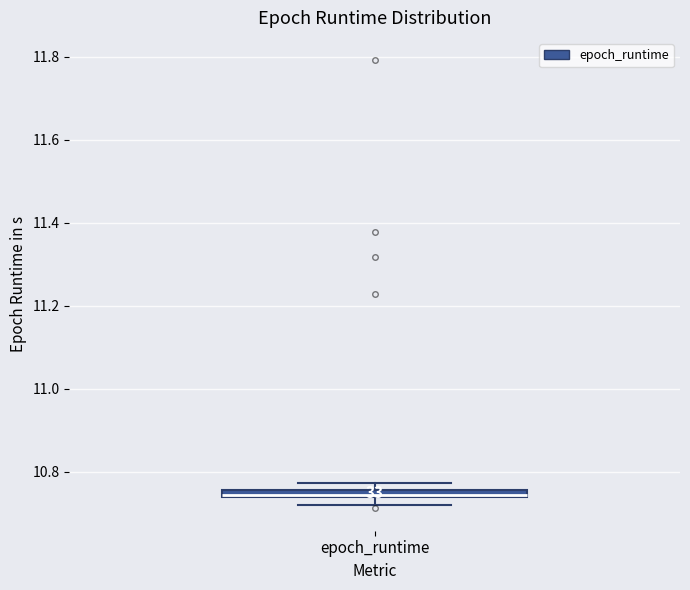

Where is the upper edge of the box for epoch_runtime on the y-axis? The values are not printed on the chart, so give them approximately, as read against the axis.

10.76